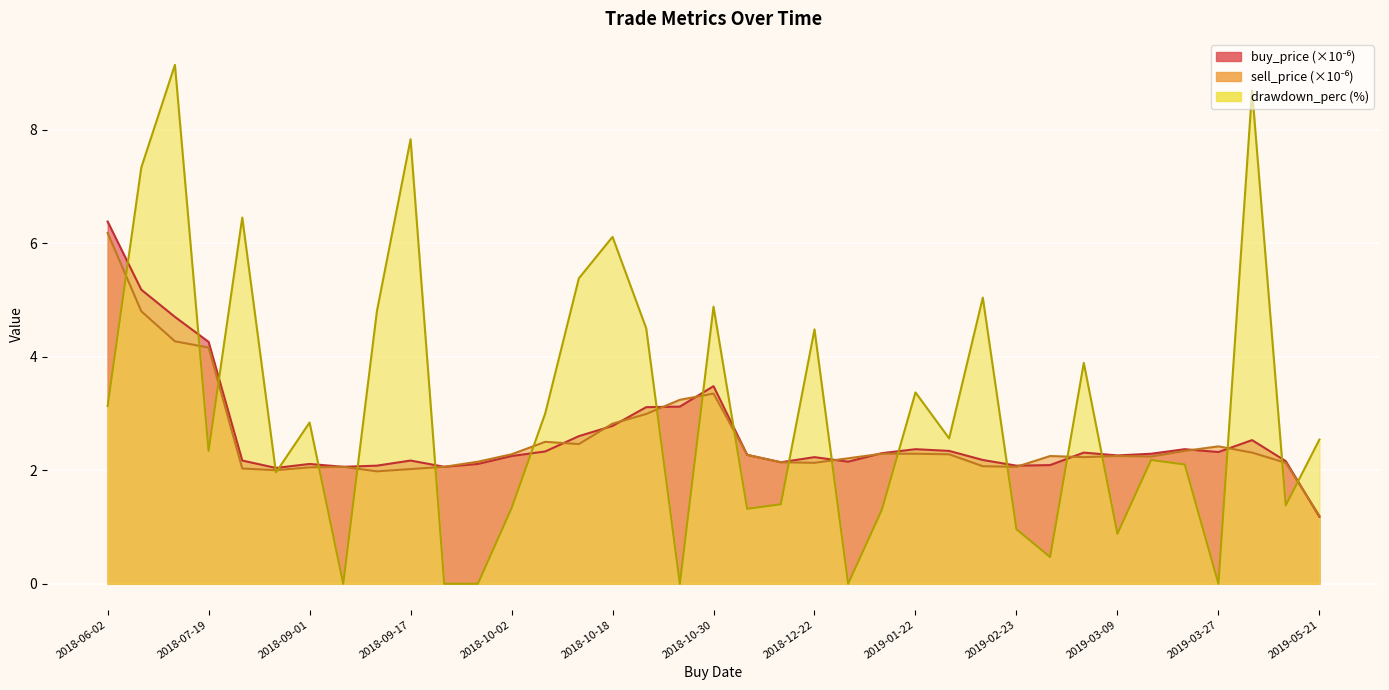

What is the highest value of the buy_price series?

6.4